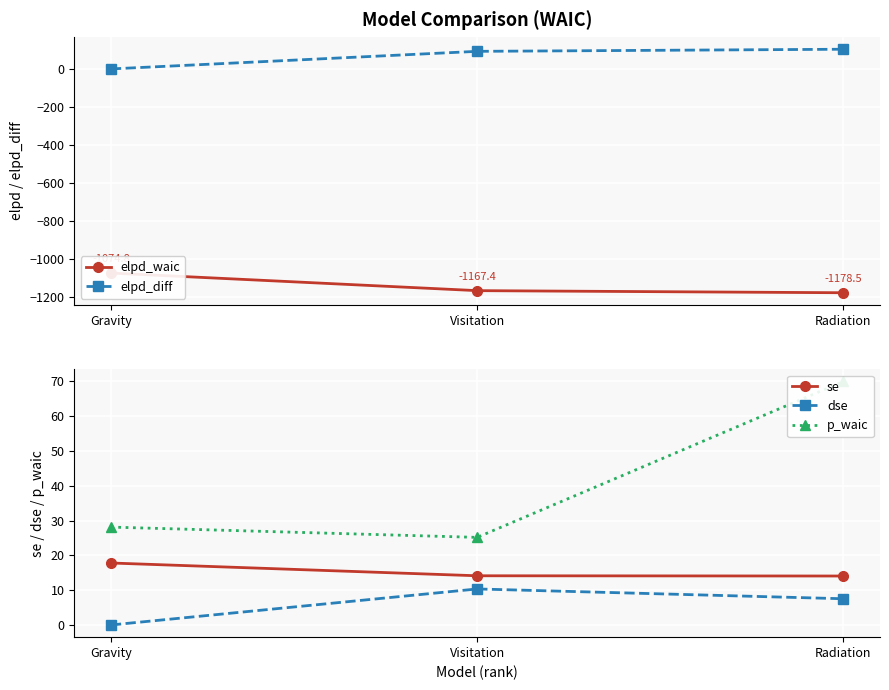

What is the maximum value shown in the chart?

103.7